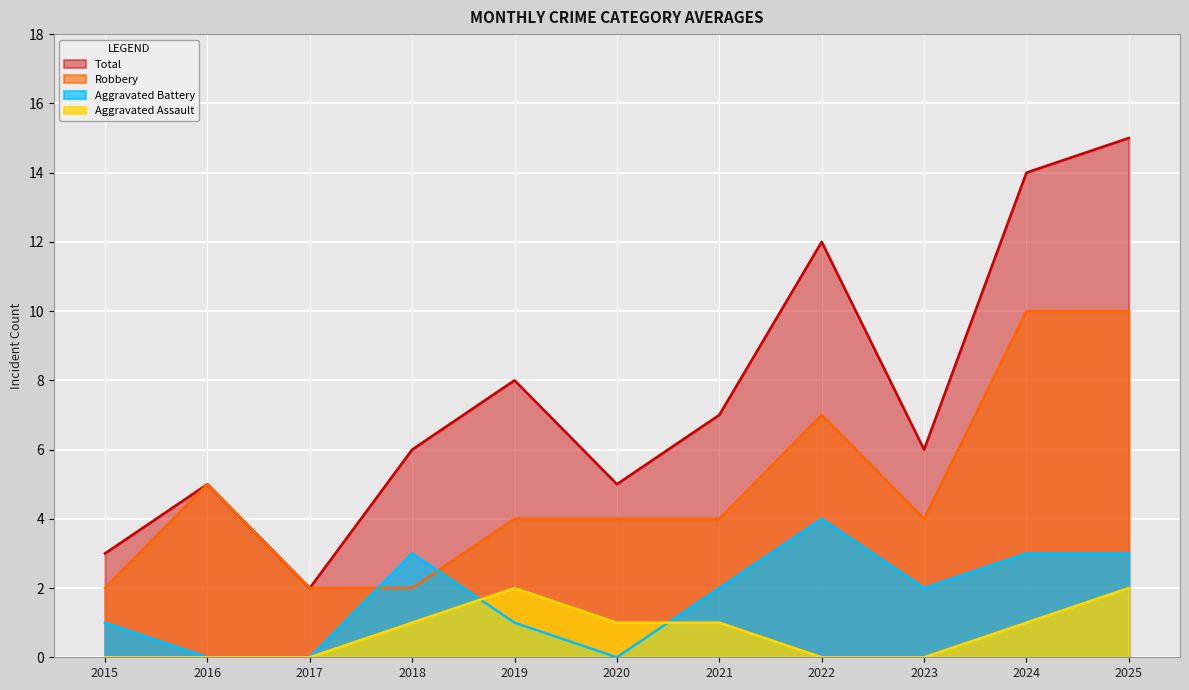

Which series has the widest spread of values?

Total